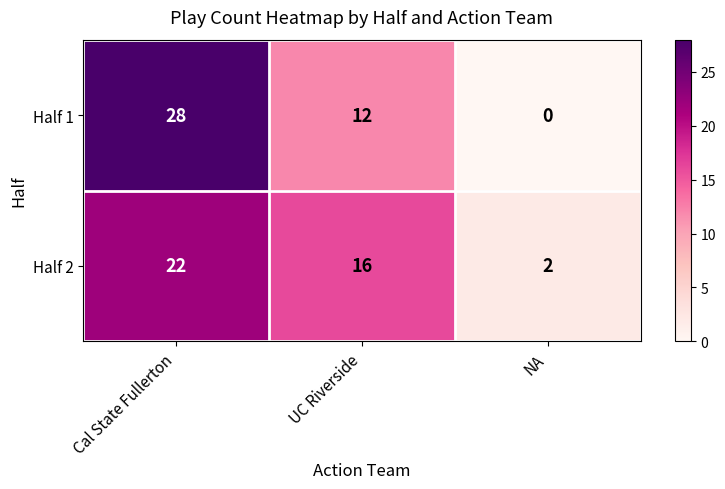

What is the maximum value for Half 2?

22